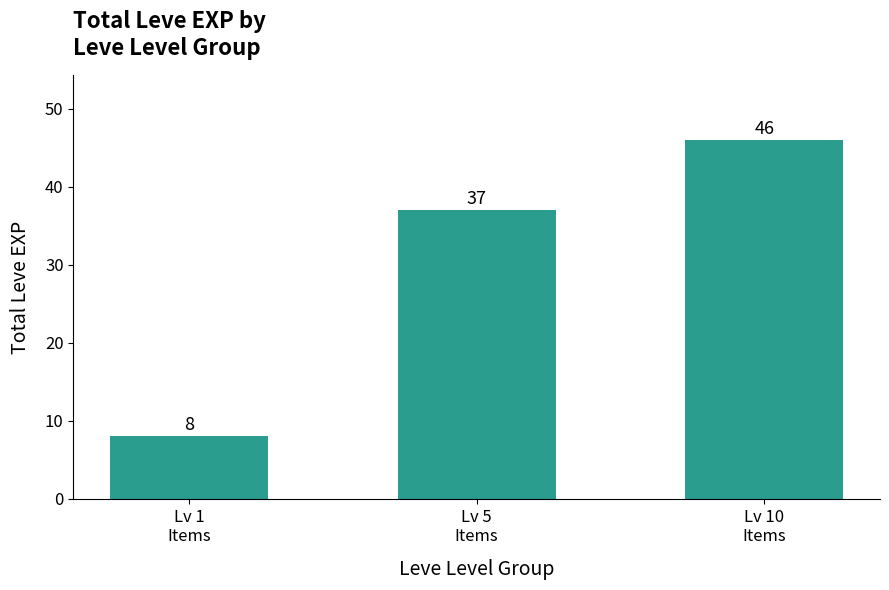

Count the values in the range 8 to 46.

3